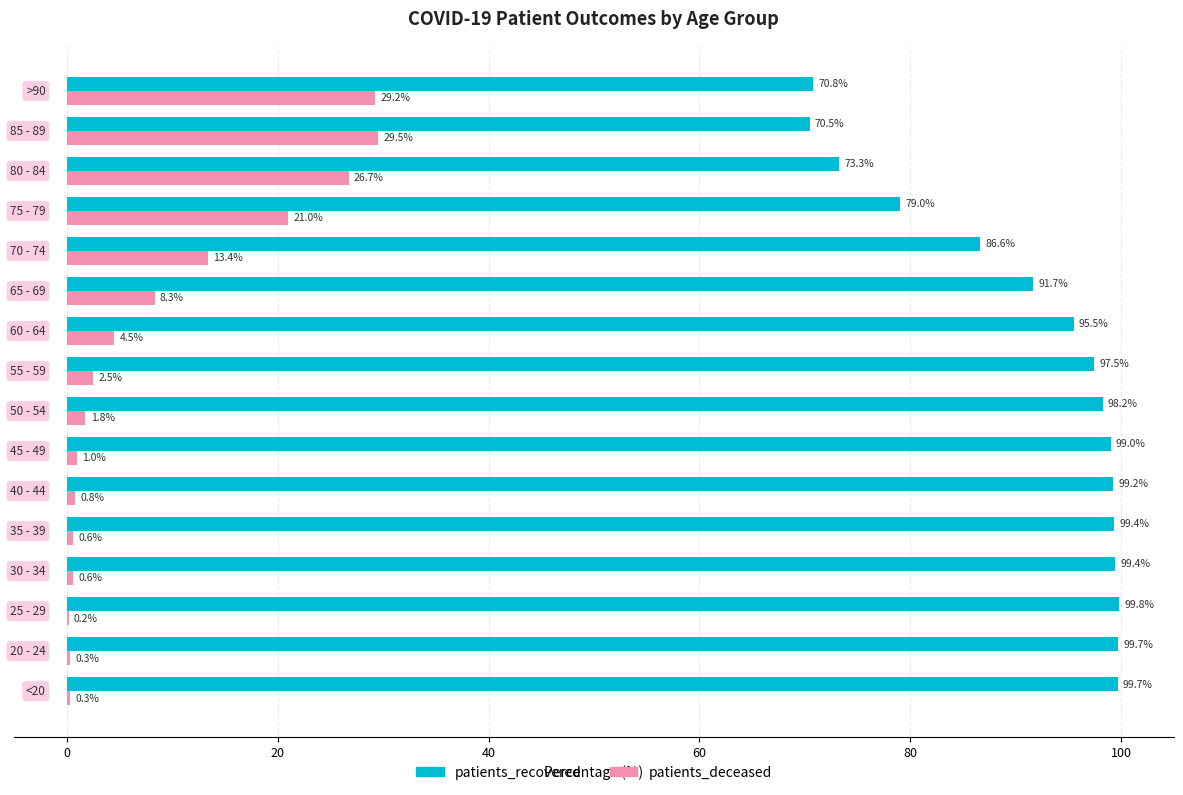

Which series has the largest total across all categories?

patients_recovered